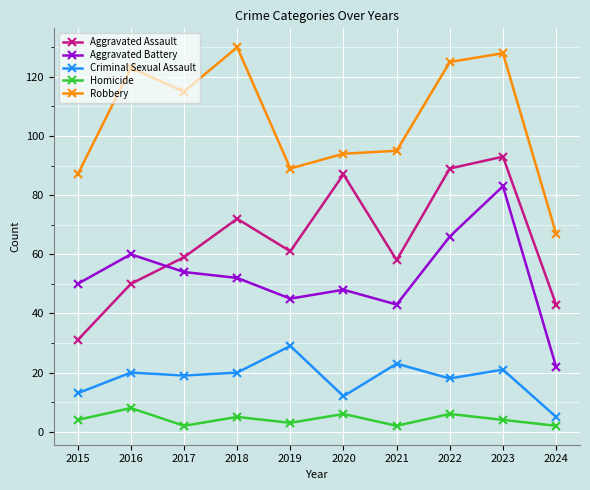

True or false: Aggravated Battery and Robbery cross at least once.

False